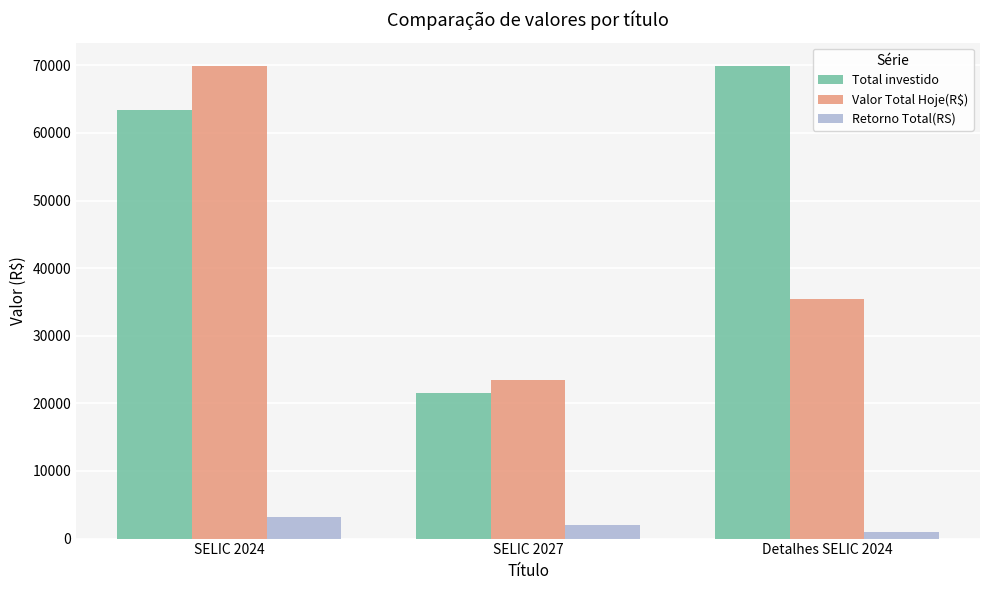

Reading left to right, list all the values displayed in this chart.

Total investido: 63437.7	21467.9	69863.8
Valor Total Hoje(R$): 69863.8	23505.7	35463.9
Retorno Total(RS): 3164.1	2037.8	989.5